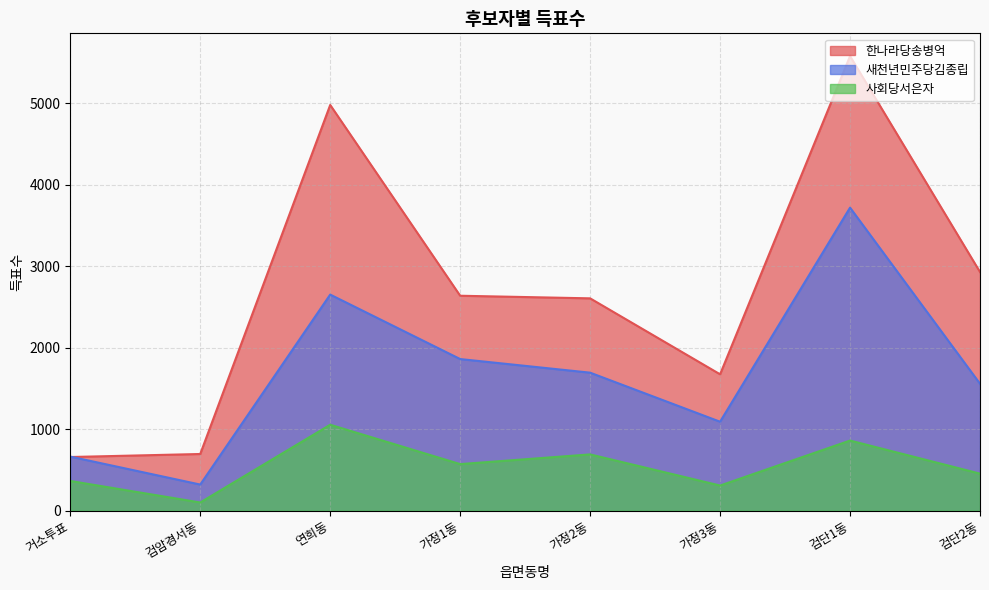

How many lines are shown in the chart?

3